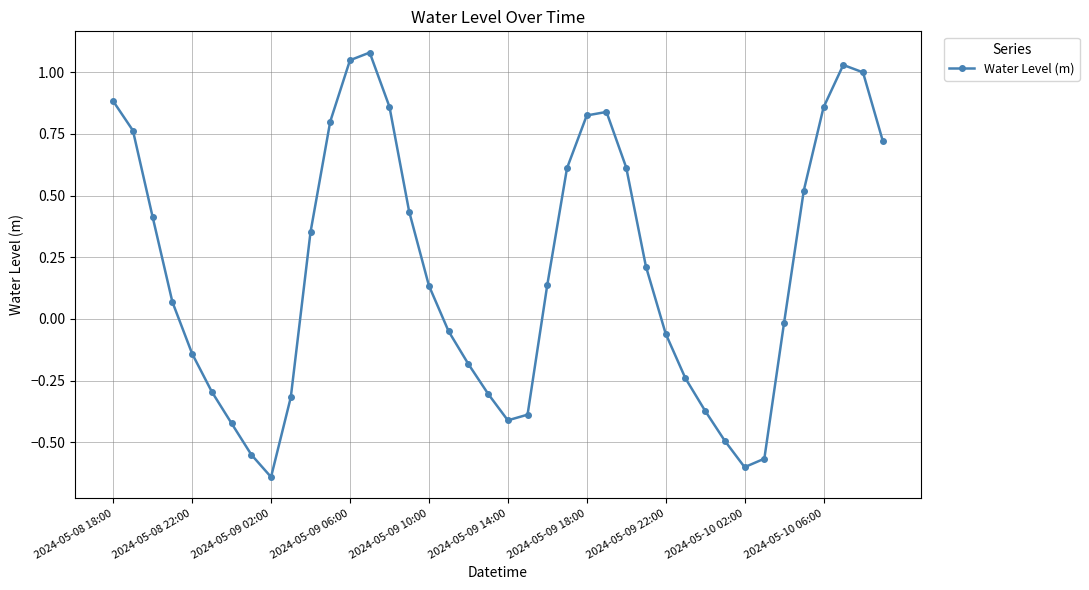

What is the difference between the maximum and second lowest values?

1.7